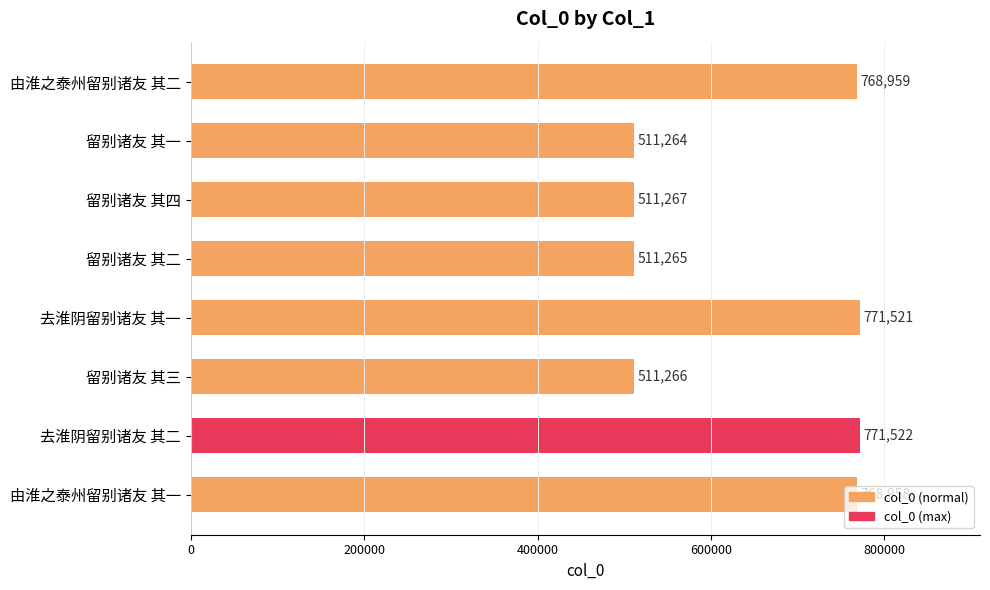

How many data points does each series have?

8